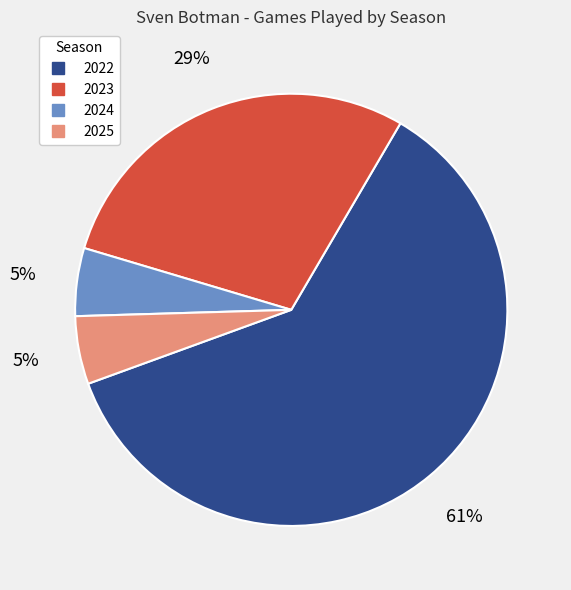

True or false: 2024 accounts for 5% of the total.

True